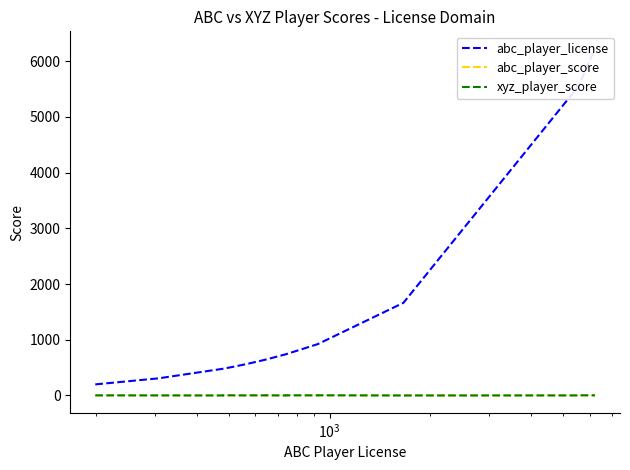

True or false: abc_player_score and abc_player_license cross at least once.

False